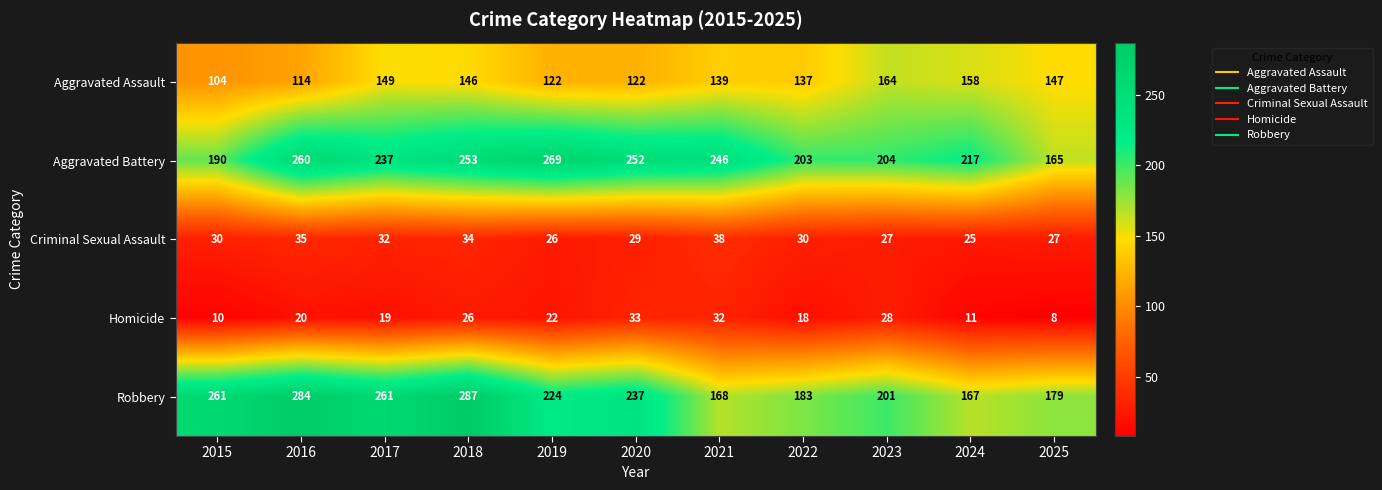

Is it true that Aggravated Battery equals 203 at 2022?

True